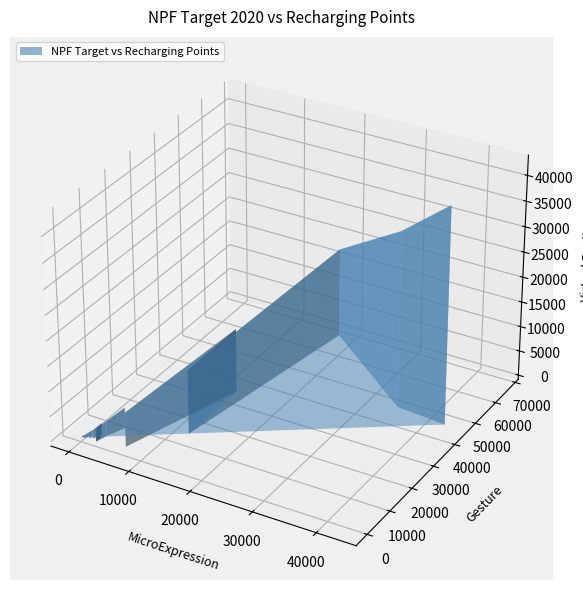

Reading left to right, list all the values displayed in this chart.

NPF Target 2020: Austria=4100	Belgium=333	Bulgaria=2500	Croatia=296	Cyprus=100	Czech Republic=1300	Denmark=3000	Estonia=384	Finland=2000	France=35000	Germany=43000	Greece=700	Hungary=2250	Ireland=950	Italy=12750	Latvia=150	Lithuania=100	Luxembourg=1758	Malta=590	Netherlands=17844	Poland=6859	Portugal=2394	Romania=292	Slovakia=750	Slovenia=1200	United Kingdom=12750
Recharging points: Austria=8071	Belgium=151	Bulgaria=190	Croatia=670	Cyprus=70	Czech Republic=1200	Denmark=3254	Estonia=400	Finland=3728	France=45751	Germany=44538	Greece=295	Hungary=1291	Ireland=990	Italy=13073	Latvia=313	Lithuania=172	Luxembourg=1061	Malta=101	Netherlands=66665	Poland=1691	Portugal=2470	Romania=493	Slovakia=924	Slovenia=610	United Kingdom=33470